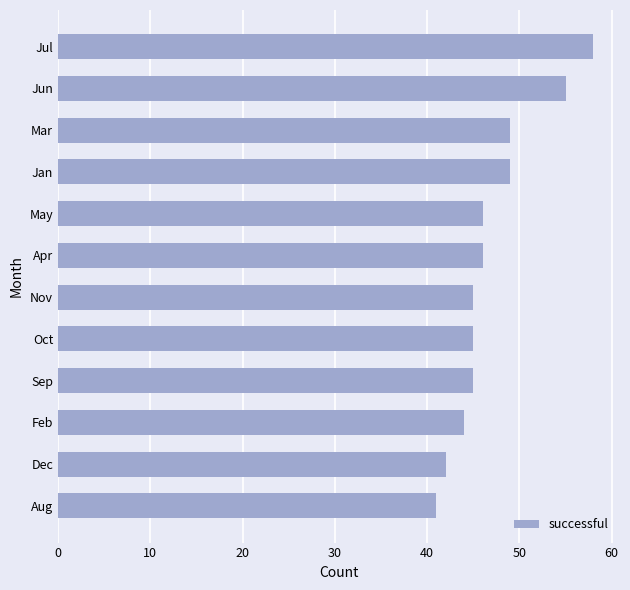

Which category has the highest value across all series?

Jul